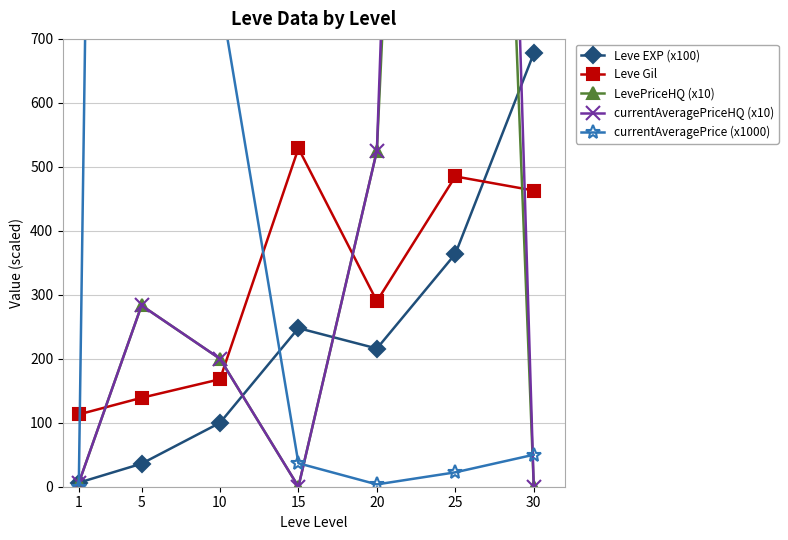

Where is the first local minimum for currentAveragePrice (x1000)?

20